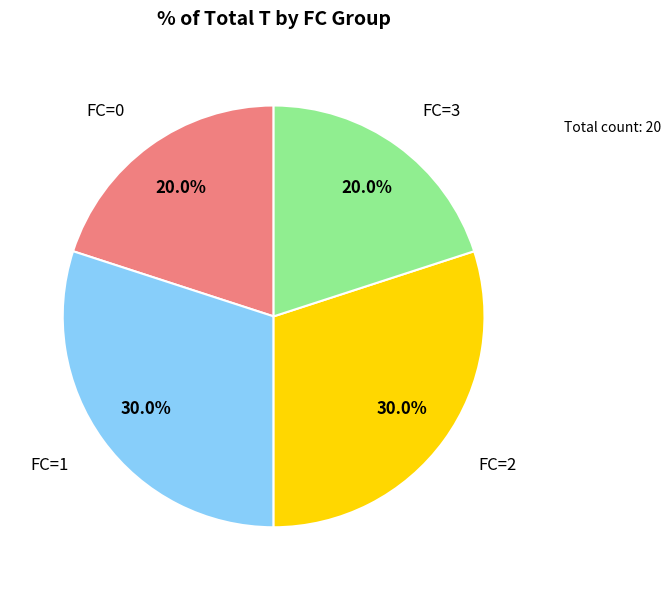

How many slices are in this pie chart?

4